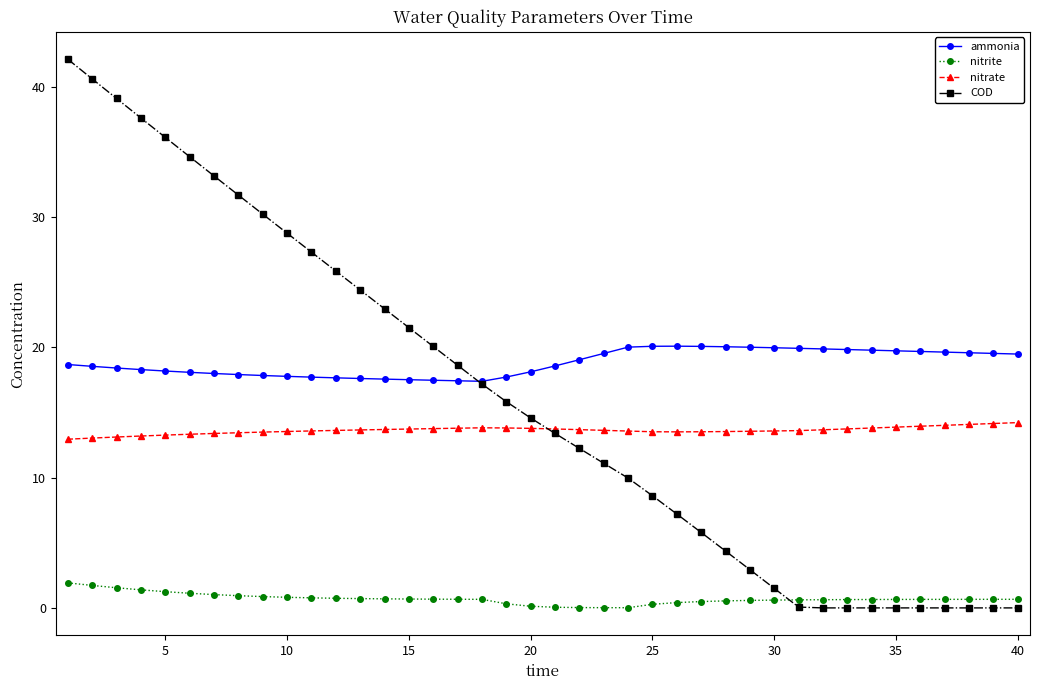

Which series has the largest total across all categories?

ammonia